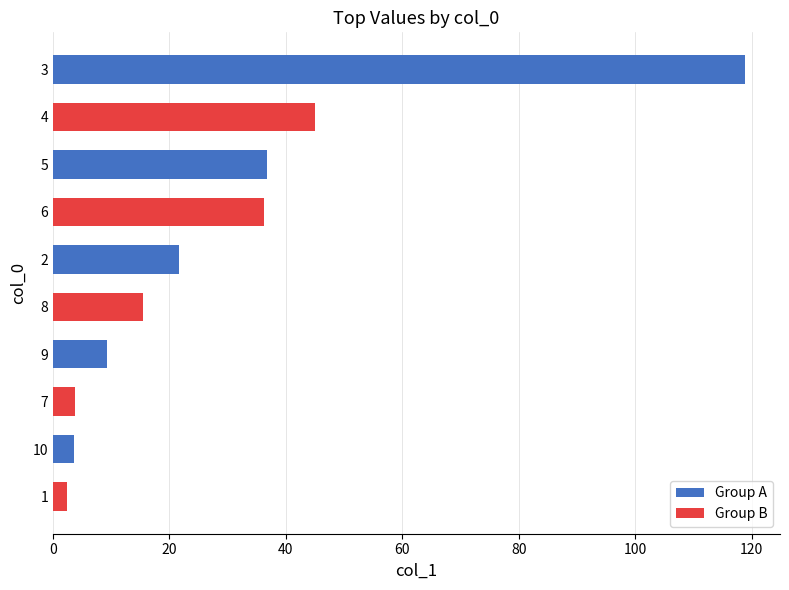

At which label is the value closest to 60?

4